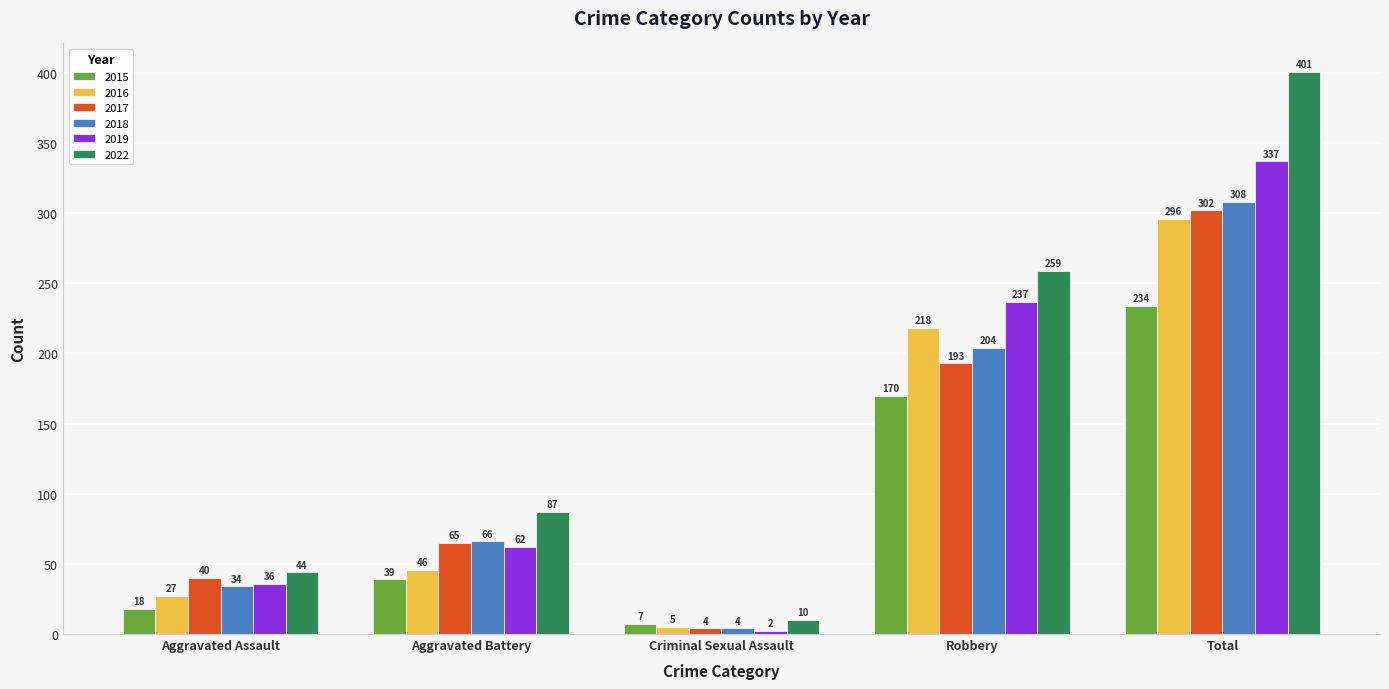

Reading left to right, what are all the values shown in this chart?

2015: Aggravated Assault=18	Aggravated Battery=39	Criminal Sexual Assault=7	Robbery=170	Total=234
2016: Aggravated Assault=27	Aggravated Battery=46	Criminal Sexual Assault=5	Robbery=218	Total=296
2017: Aggravated Assault=40	Aggravated Battery=65	Criminal Sexual Assault=4	Robbery=193	Total=302
2018: Aggravated Assault=34	Aggravated Battery=66	Criminal Sexual Assault=4	Robbery=204	Total=308
2019: Aggravated Assault=36	Aggravated Battery=62	Criminal Sexual Assault=2	Robbery=237	Total=337
2022: Aggravated Assault=44	Aggravated Battery=87	Criminal Sexual Assault=10	Robbery=259	Total=401